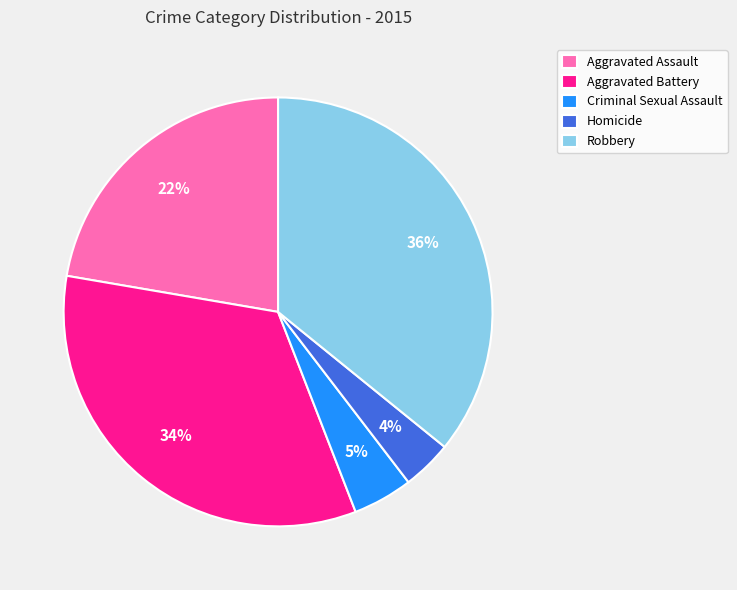

Do Aggravated Battery and Robbery together represent more than half of the pie?

Yes